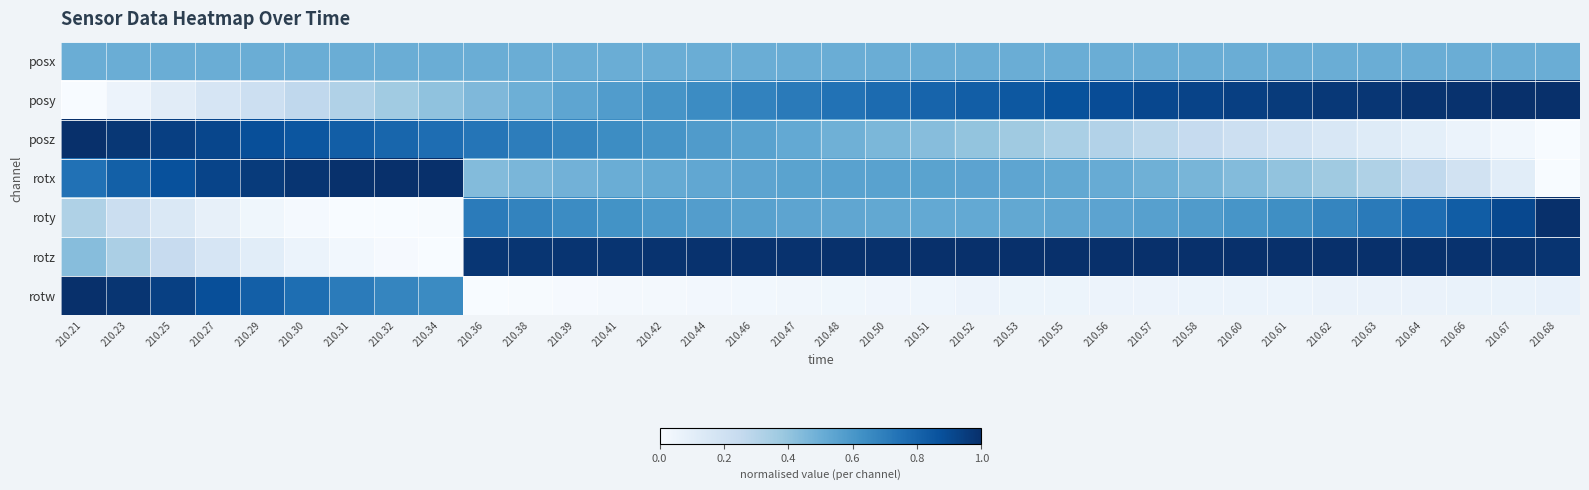

Count the number of categories in the chart.

34